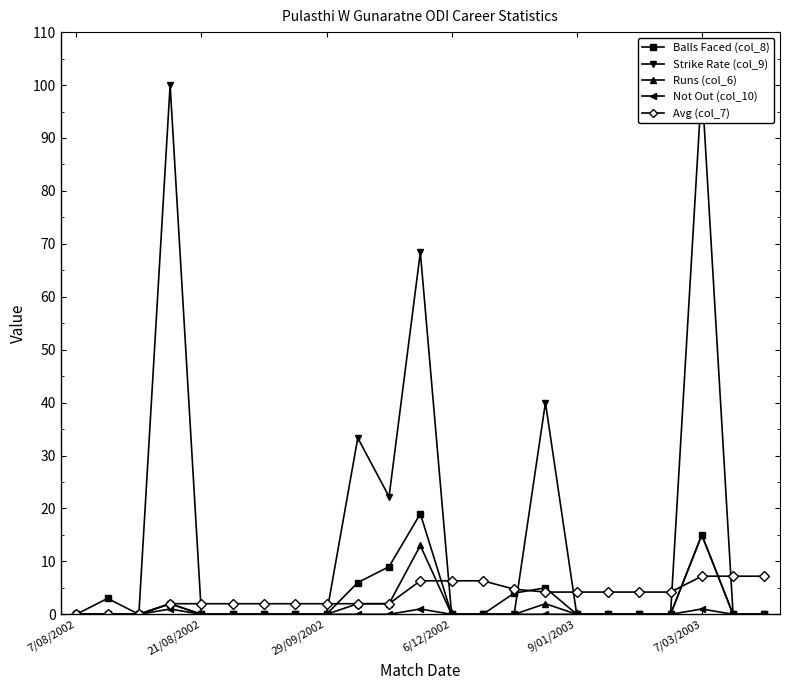

Which series has the largest total across all categories?

Strike Rate (col_9)